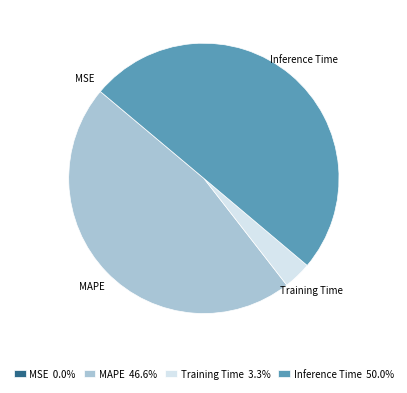

Which has a higher value, Inference Time or Training Time?

Inference Time